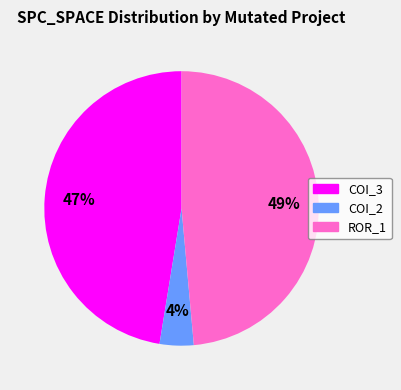

Is there a majority slice in this chart?

No